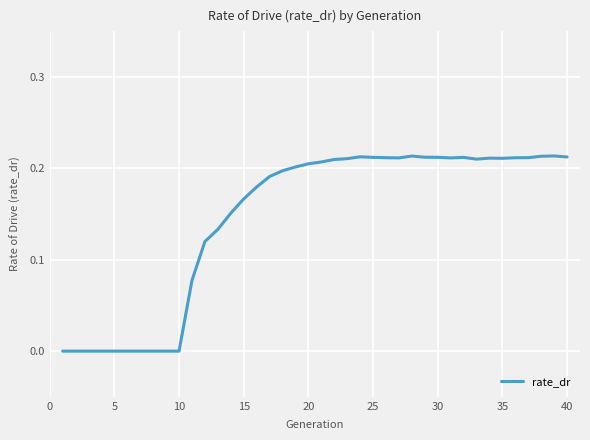

What is the value of the 19th point from the left?

0.2